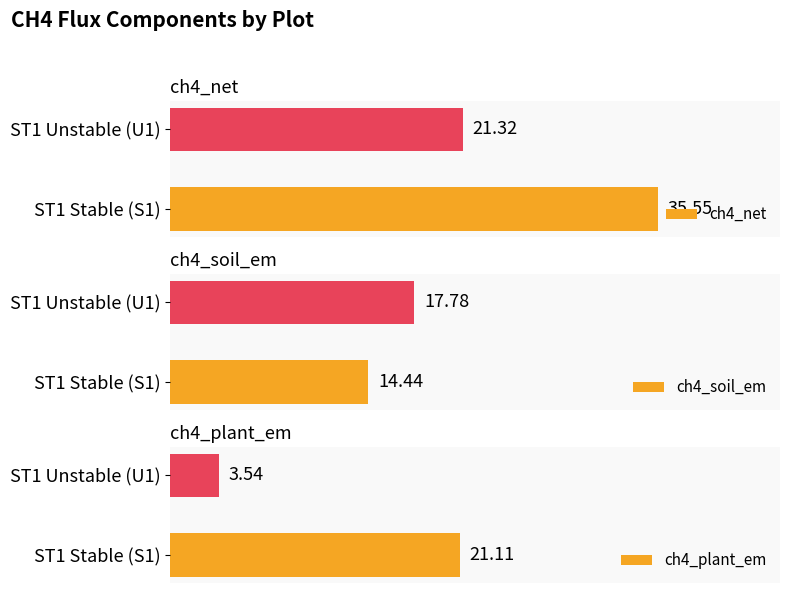

What is the value of the ch4_soil_em bar at the 1st from the left?

14.4